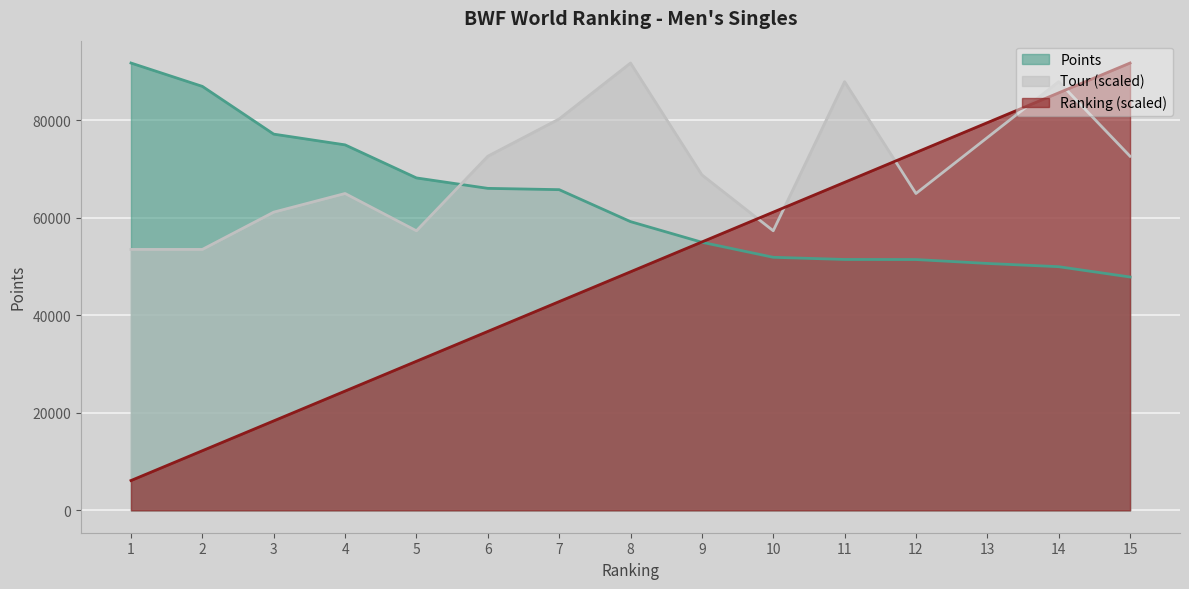

The value of Ranking at 10 is 36910.4. True or false?

False